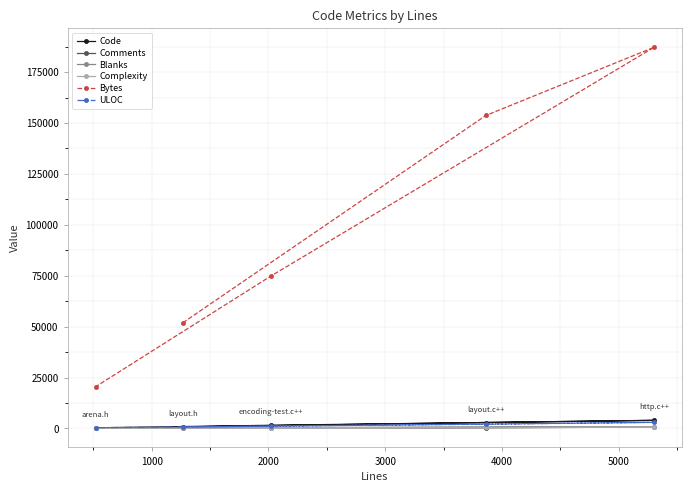

At how many categories does at least one series exceed 135490?

2